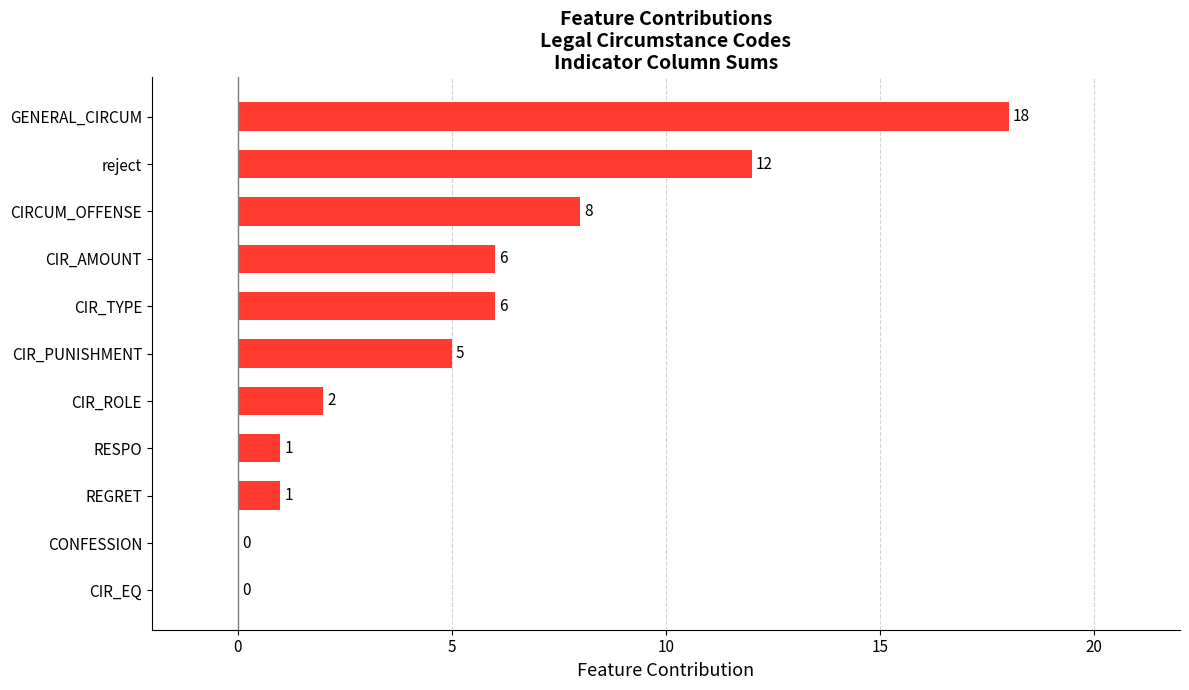

What is the sum of the values at CIR_AMOUNT and CIR_TYPE?

12